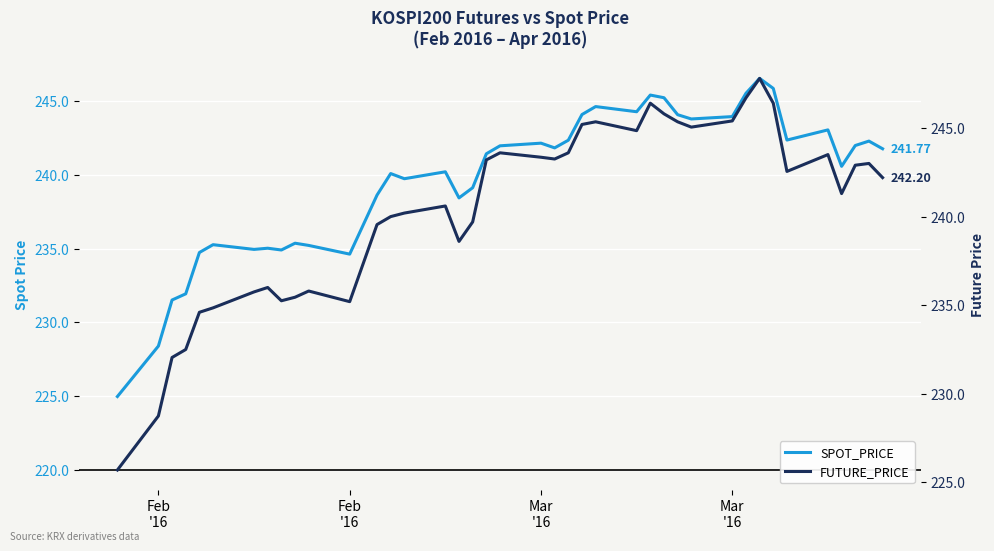

How many intersections are there between FUTURE_PRICE and SPOT_PRICE?

4